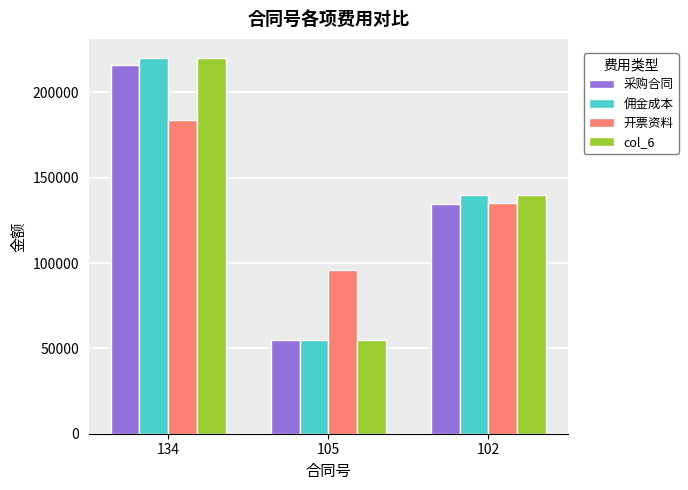

What is the value of the 采购合同 bar at the 2nd from the left?

55098.0